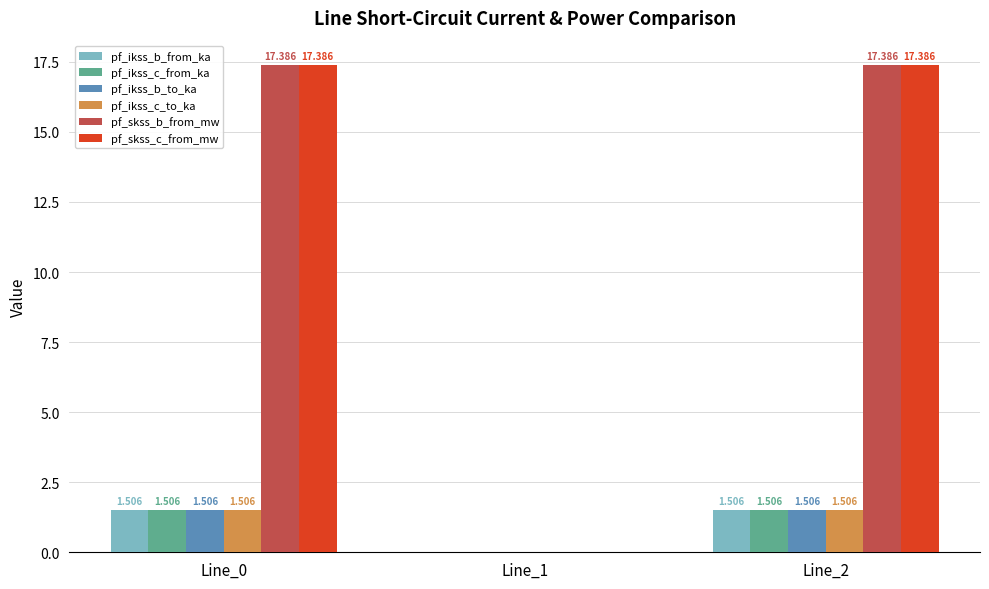

Is the value of pf_ikss_b_to_ka at Line_1 greater than the value of pf_ikss_c_to_ka at Line_0?

No